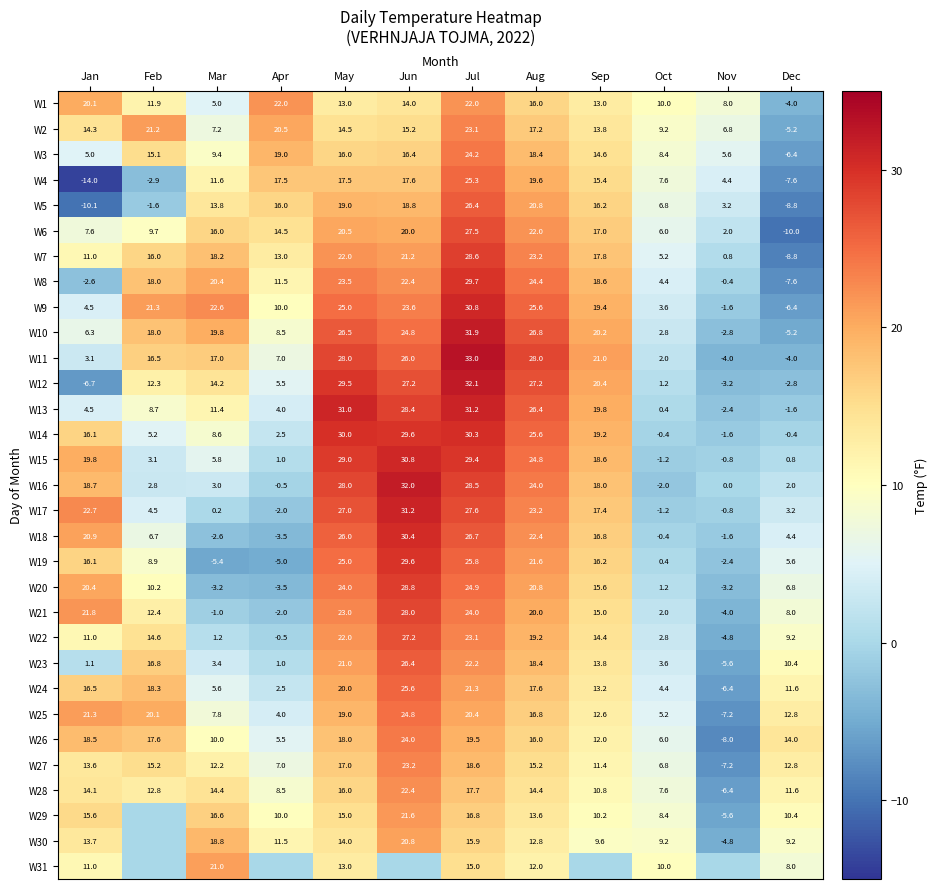

True or false: W11 has a value of 1.1 at Jan.

False